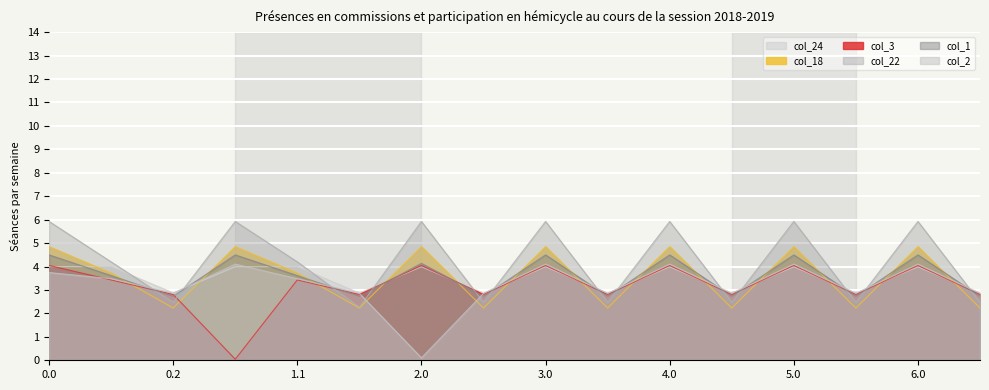

What is the value of the col_3 point at the 16th from the left?

2.8